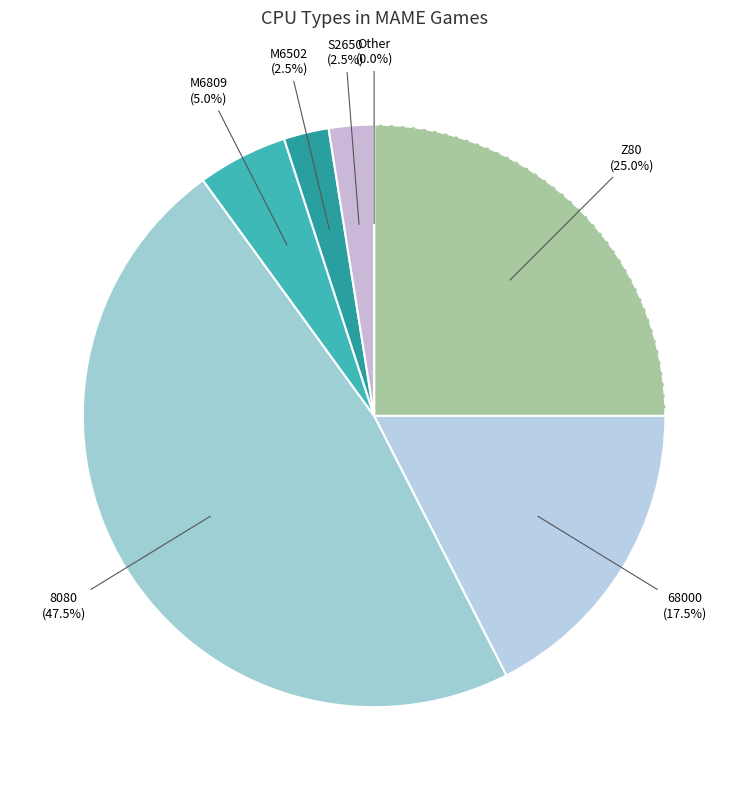

Is the sum of M6502 and S2650 greater than half?

No